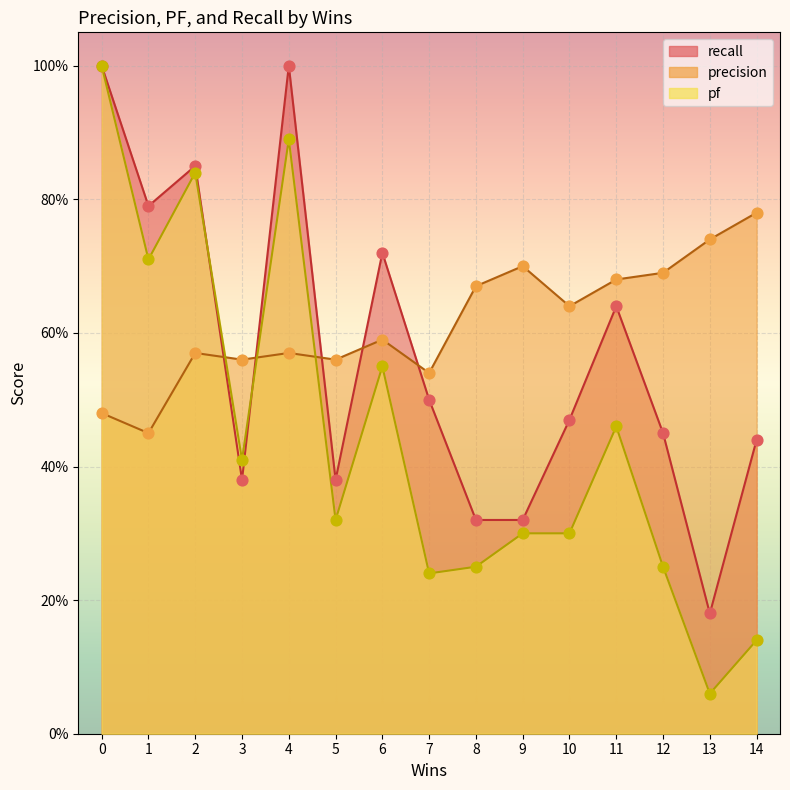

What are all the series names shown in the legend?

recall, precision, pf